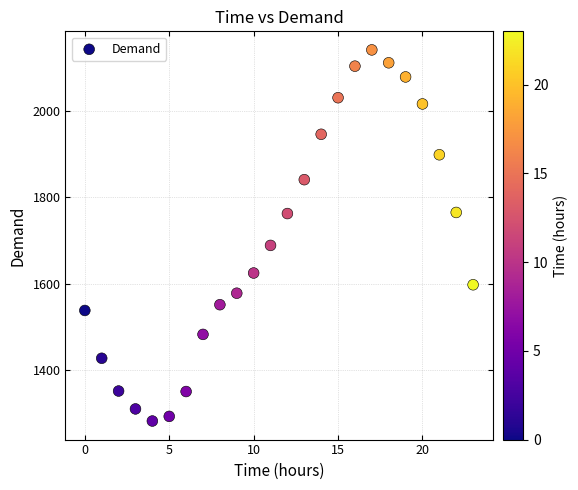

What Y value in the scatter plot is closest to 1711?

1688.5